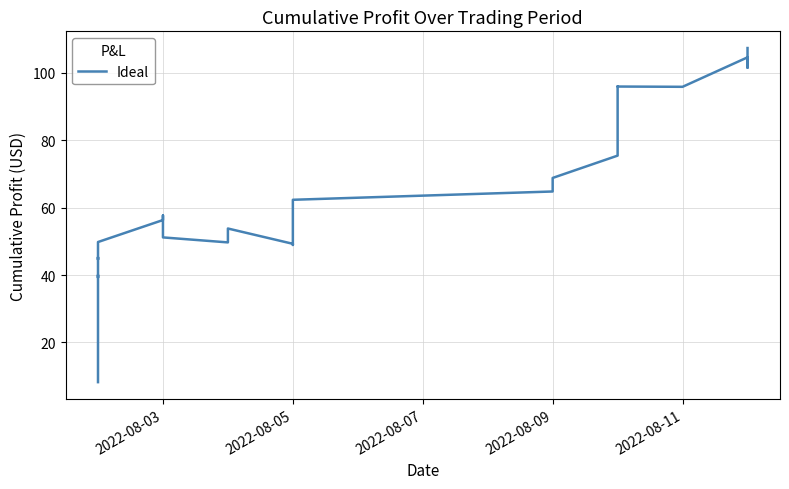

What is the minimum value shown in the chart?

8.2